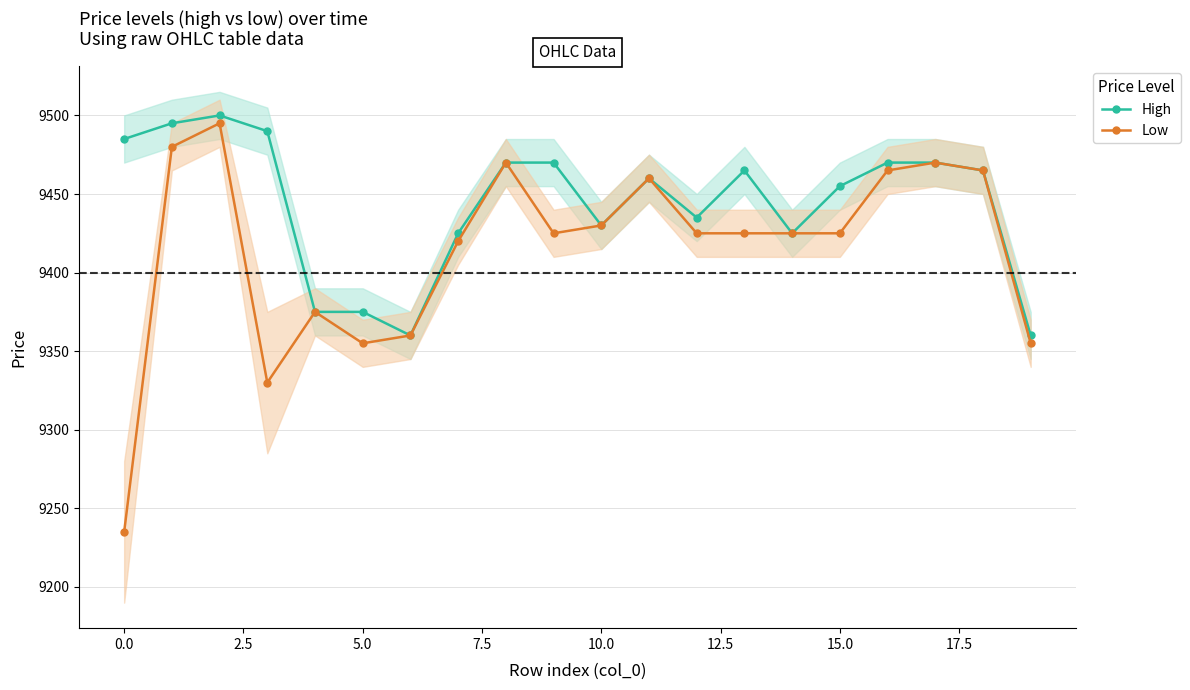

What is the spread (max minus min) of values at 12?

10